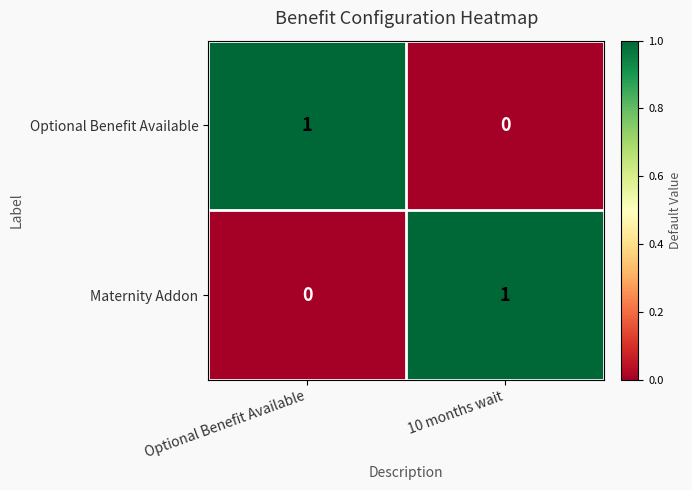

The value of Optional Benefit Available at 10 months wait is 0. True or false?

True